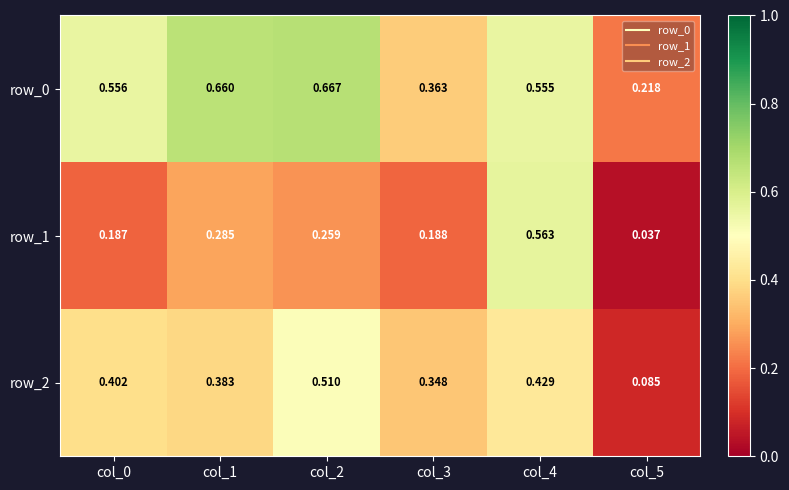

Is the value of row_2 at col_1 greater than the value of row_1 at col_2?

Yes